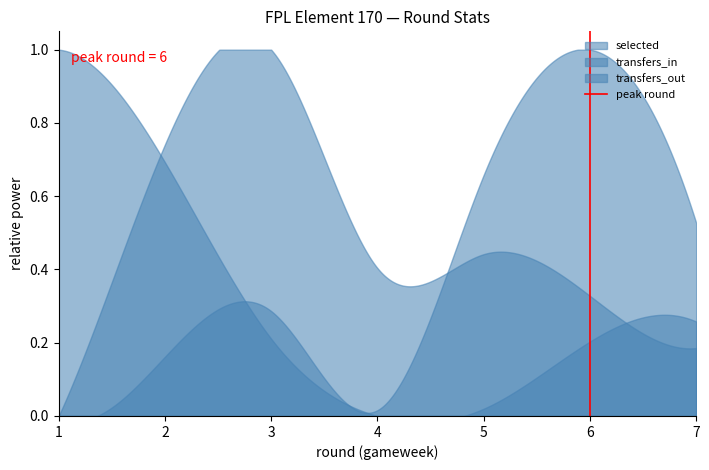

Rank the series by their average value, from lowest to highest.

selected, transfers_in, transfers_out